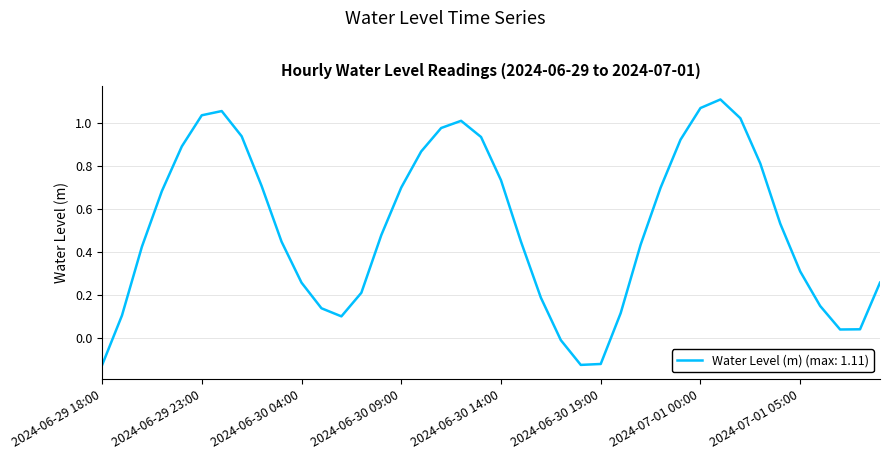

How many negative values are there?

4